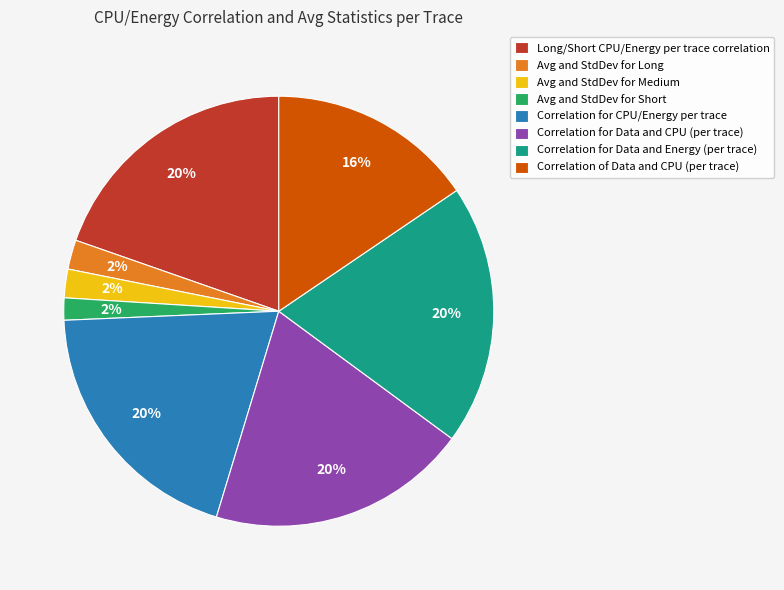

Is there any slice that represents more than half of the pie?

No